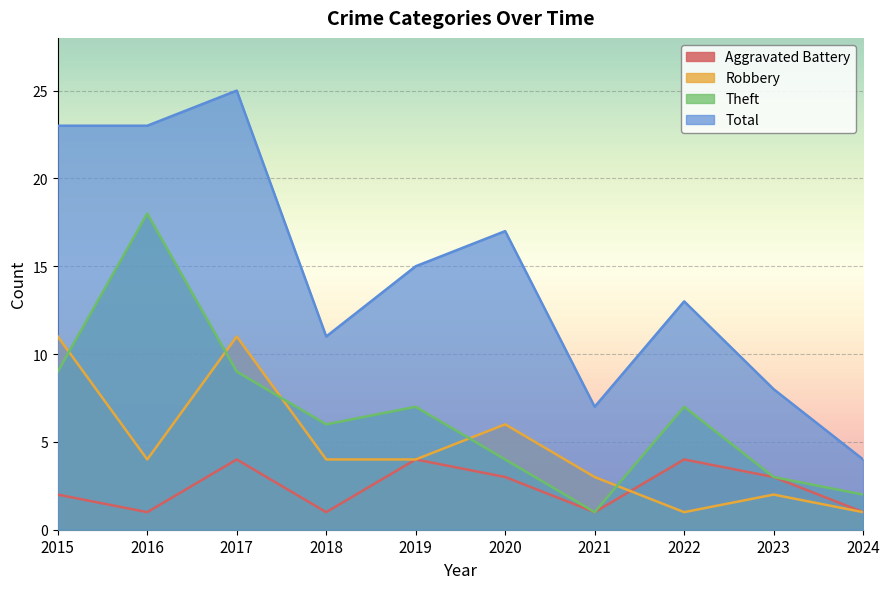

Count the number of categories in the chart.

10